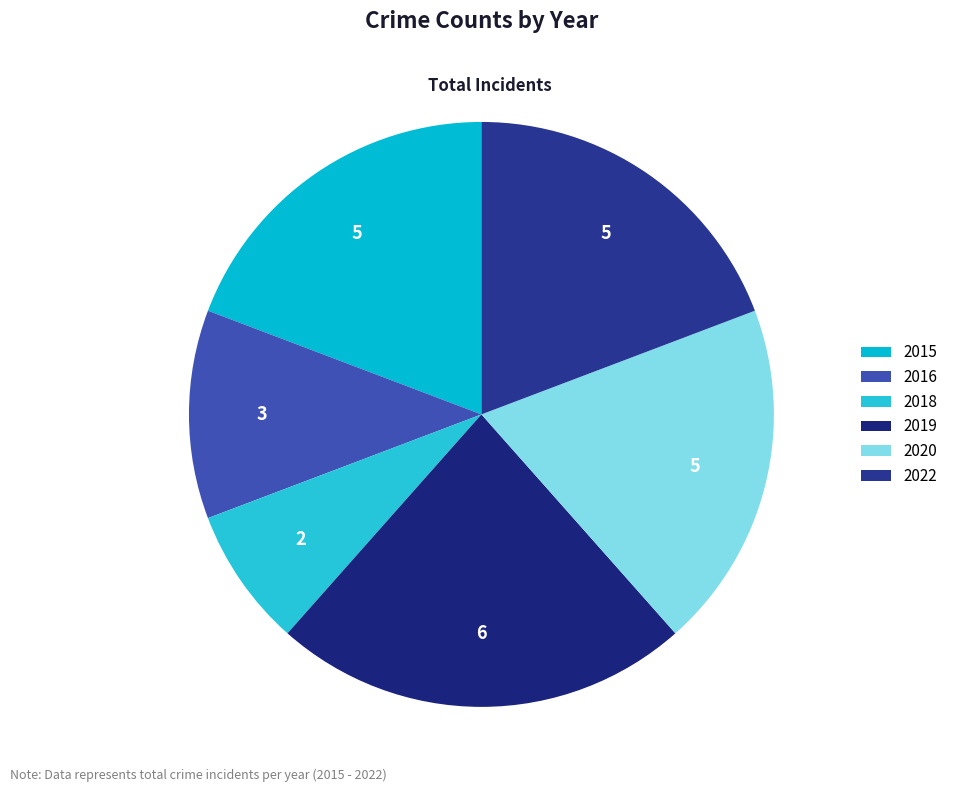

What percentage is the 2022 slice, to the nearest percent?

19%